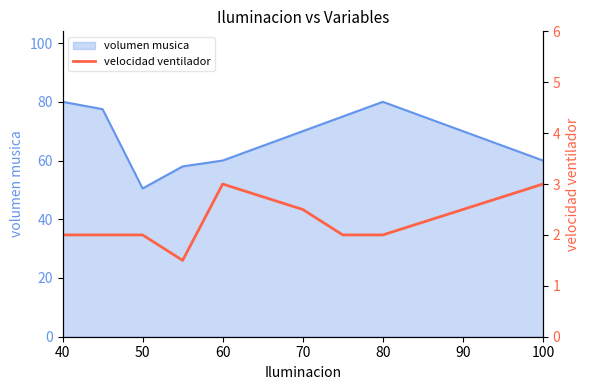

The value of volumen musica at 100 is 13.0. True or false?

False